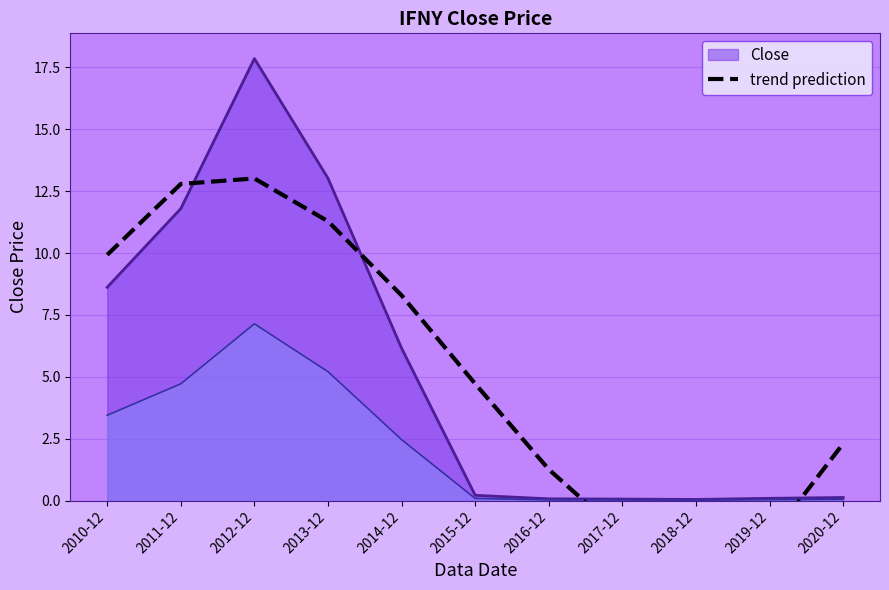

At which category does the chart reach its peak across all series?

2012-12